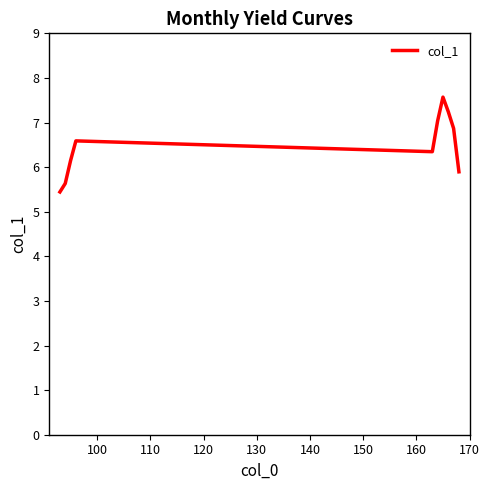

What is the smallest value displayed?

5.4